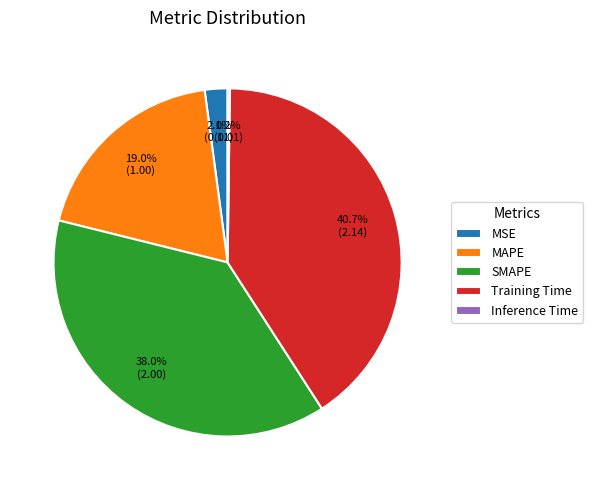

The MAPE slice represents 19% of the pie. True or false?

True